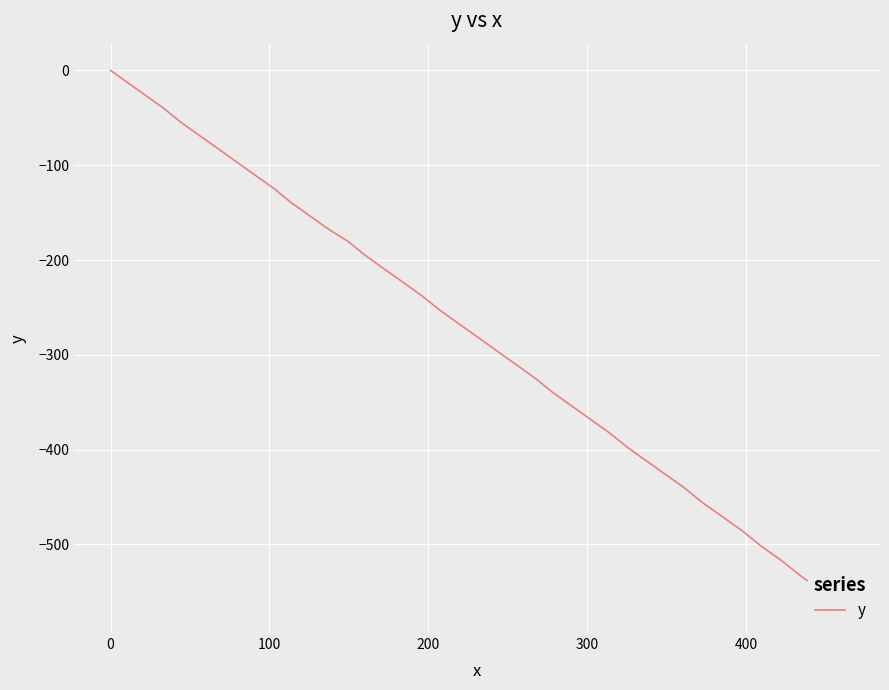

True or false: there are more than 0 points higher than both neighbors.

False